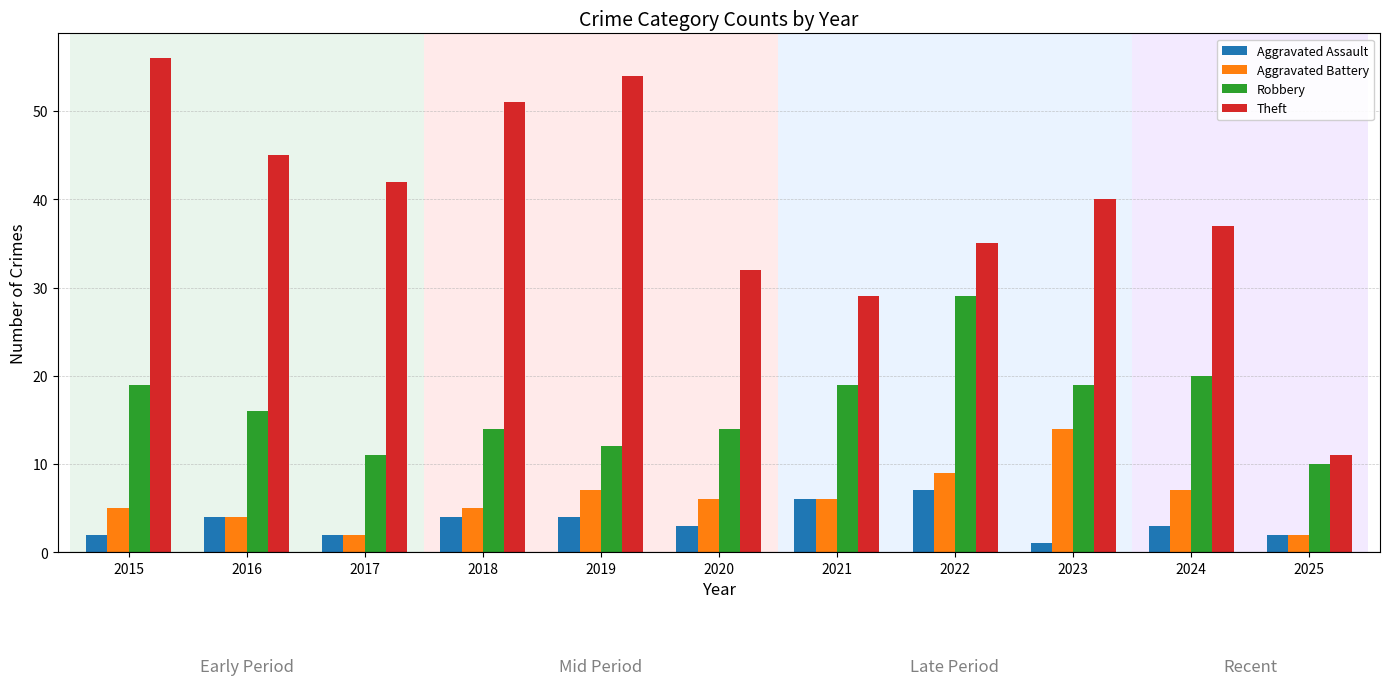

True or false: Theft has a value of 45 at 2016.

True